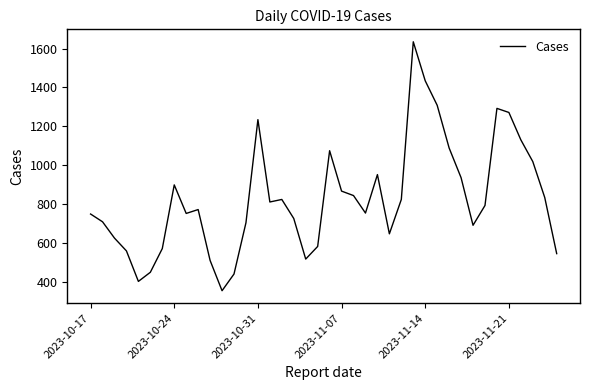

What is the smallest value displayed?

353